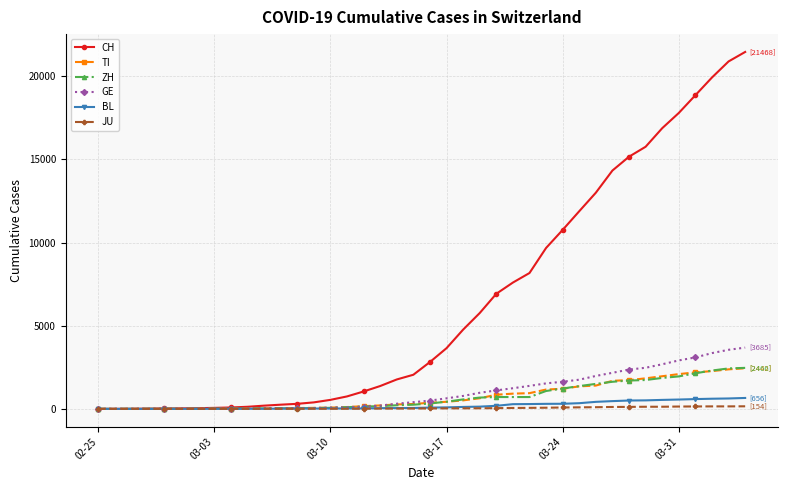

What are all the series names shown in the legend?

CH, TI, ZH, GE, BL, JU